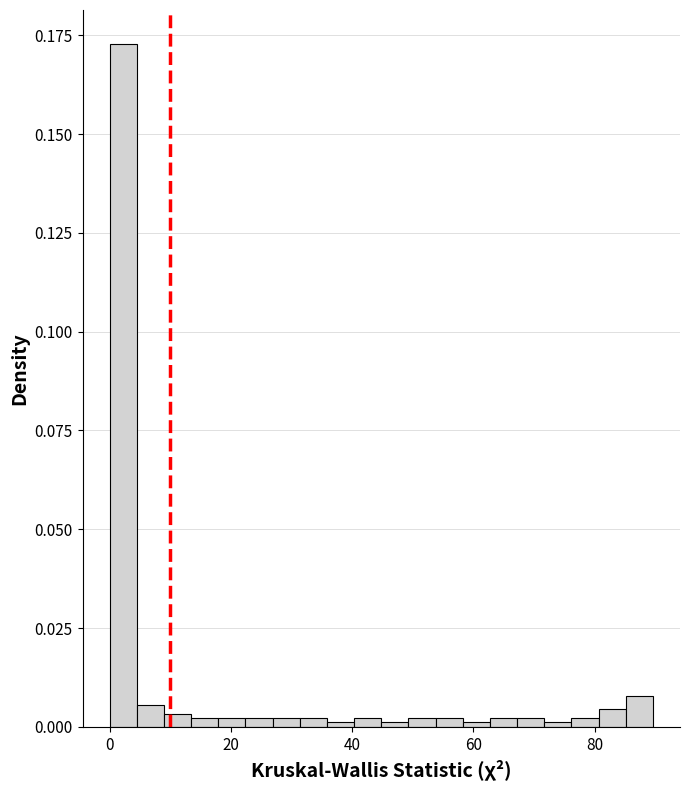

Around what value on the x-axis is the tallest bar? Give the approximate position of its centre, as read against the axis.

2